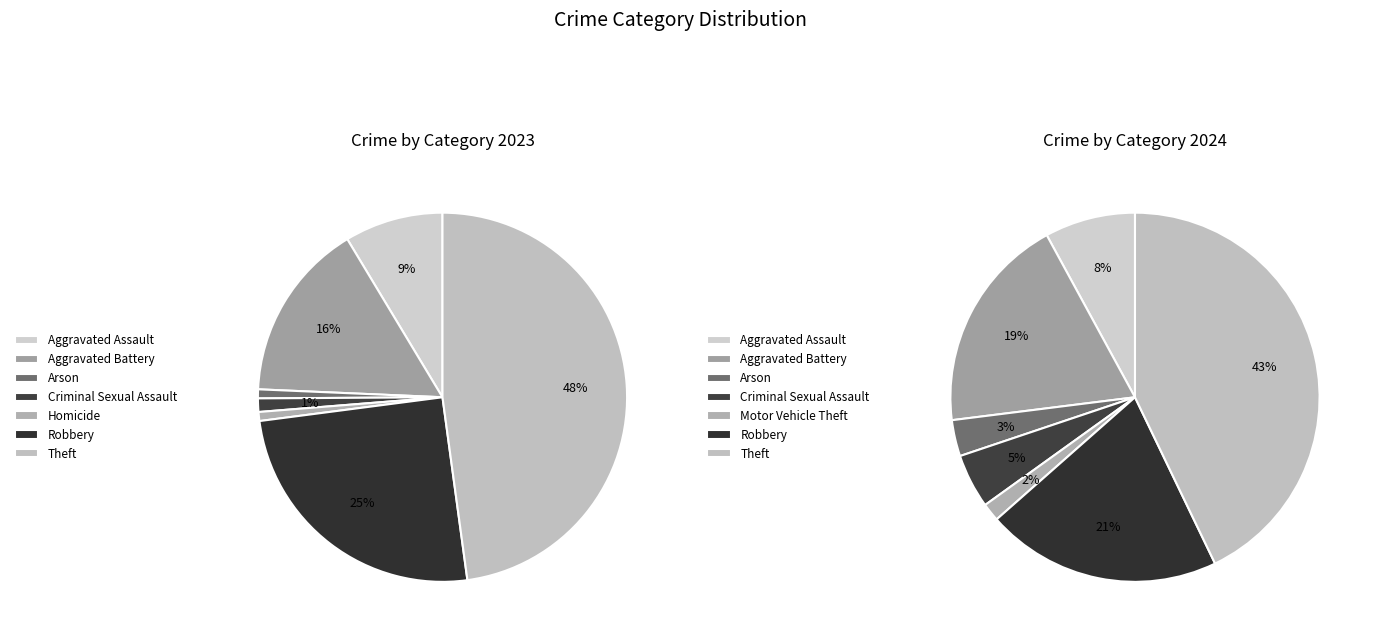

Count the number of slices in the pie.

8